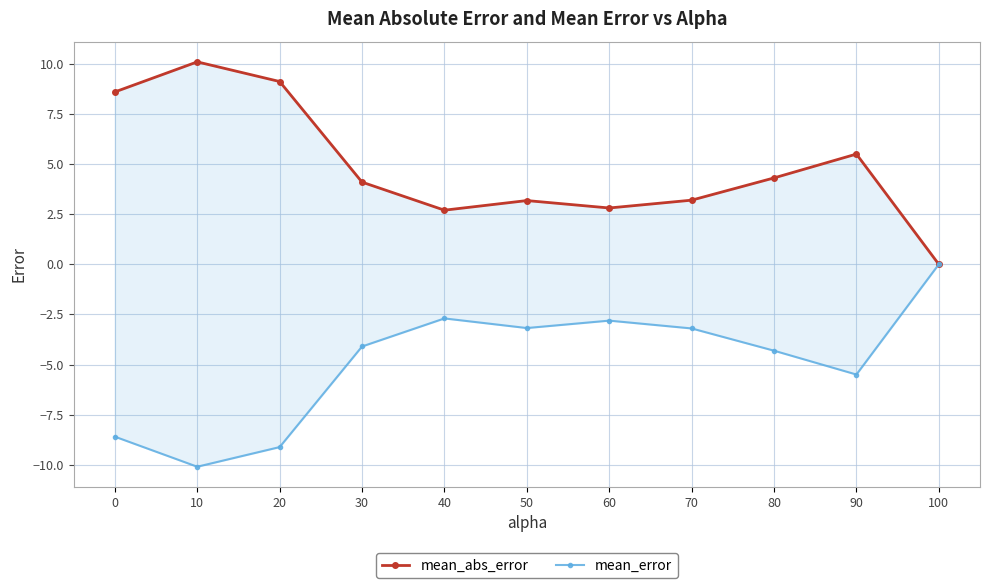

What is the smallest value displayed?

-10.1